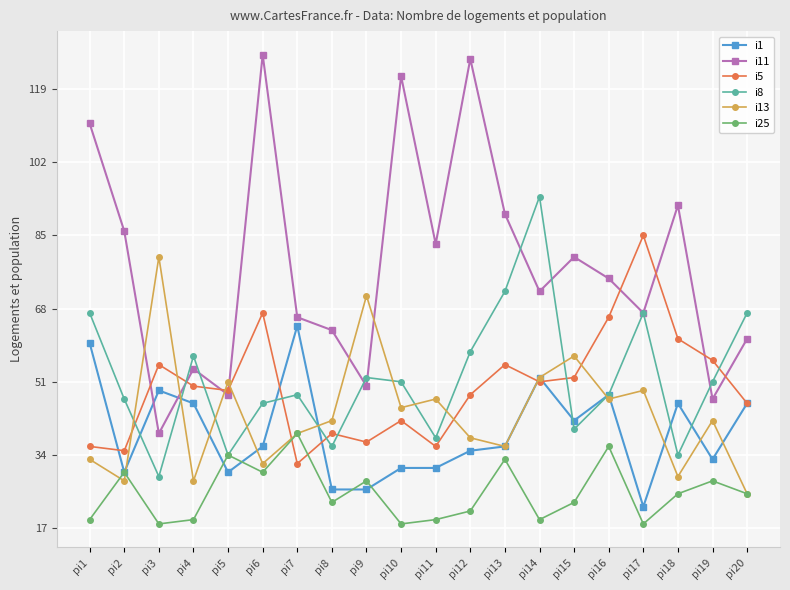

The value of i8 at pi10 is 51. True or false?

True